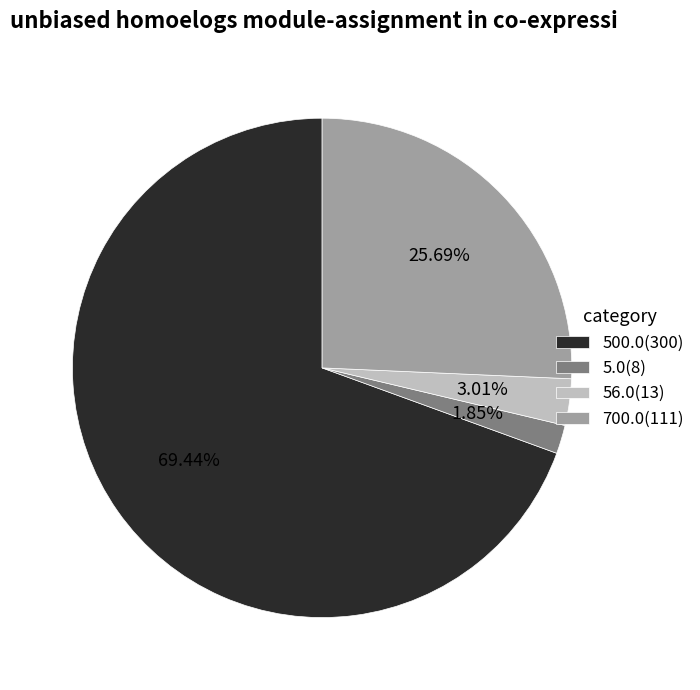

Which category has the biggest portion of the pie?

500.0